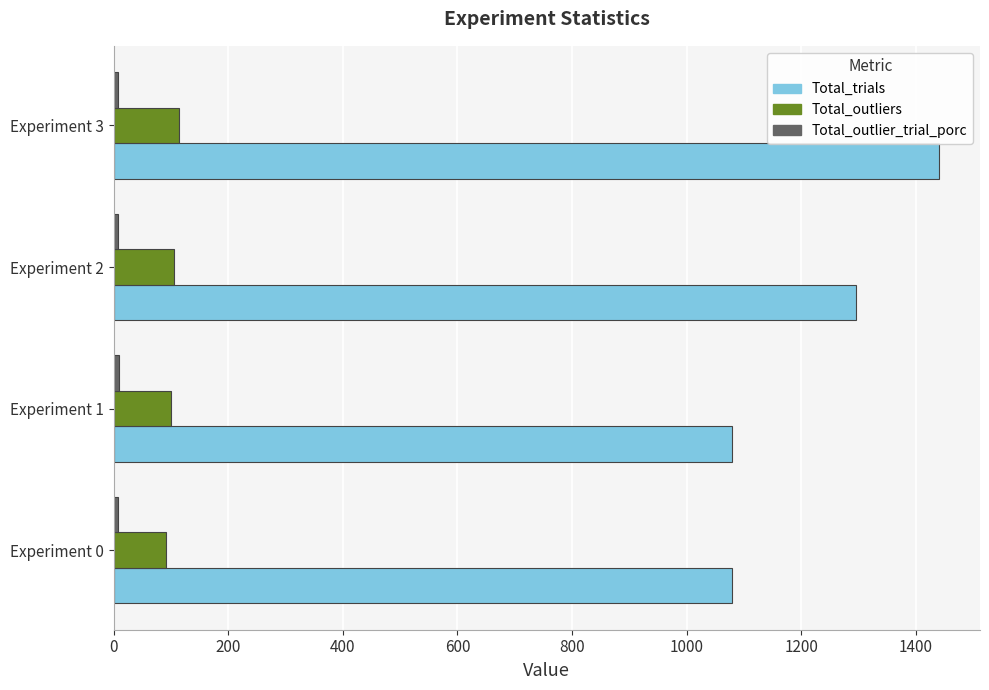

How many values in the Total_trials series are below 1296?

2